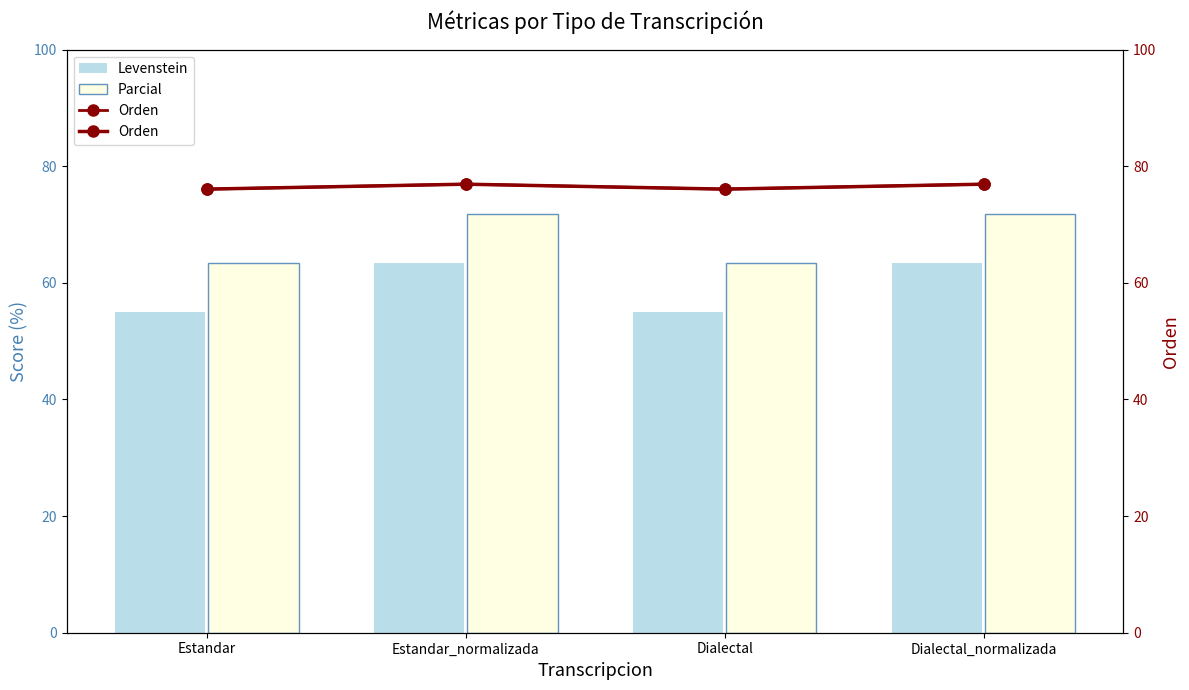

What is the difference between the highest and lowest values at Dialectal?

21.0